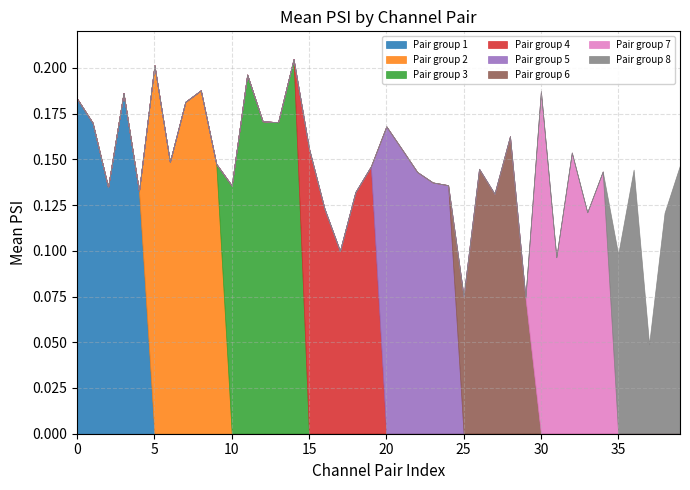

What is the difference between the maximum and second lowest values?

0.1